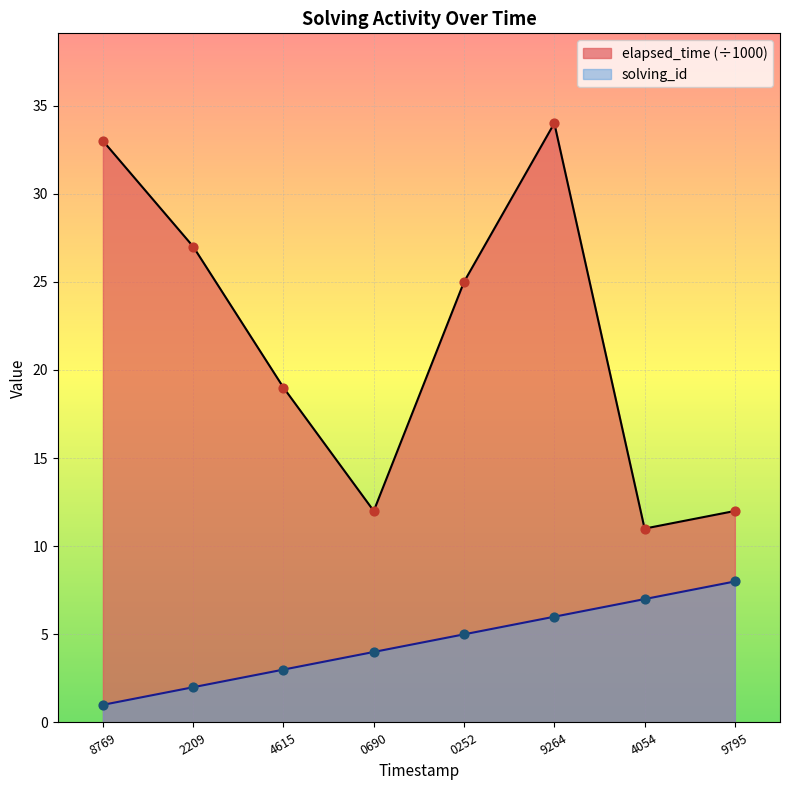

What are all the series names shown in the legend?

elapsed_time (÷1000), solving_id